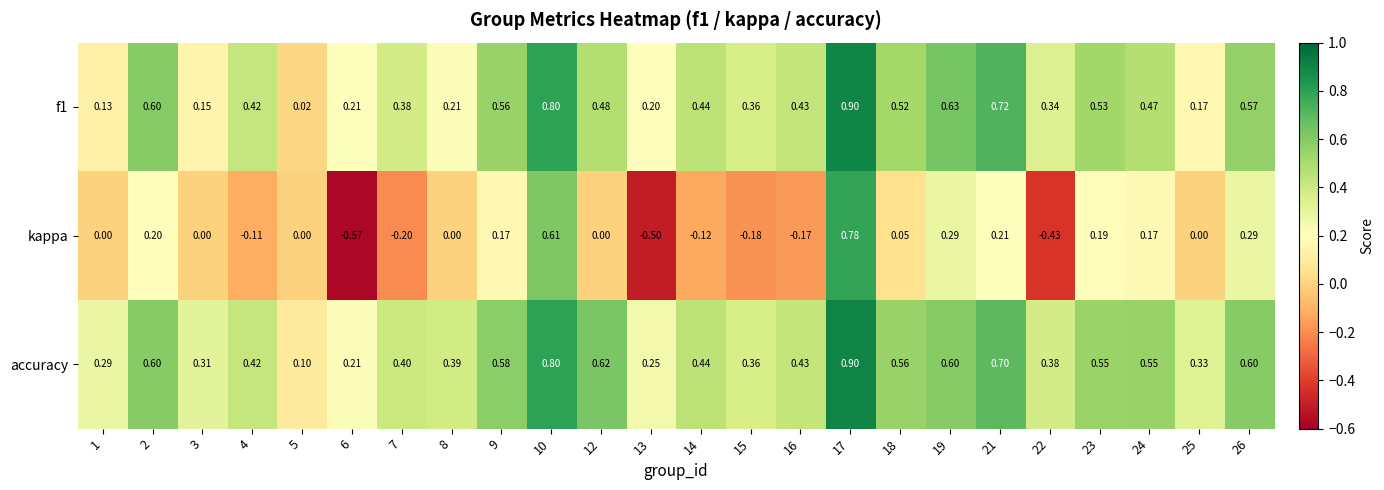

Which series changed the most between 4 and 26?

kappa